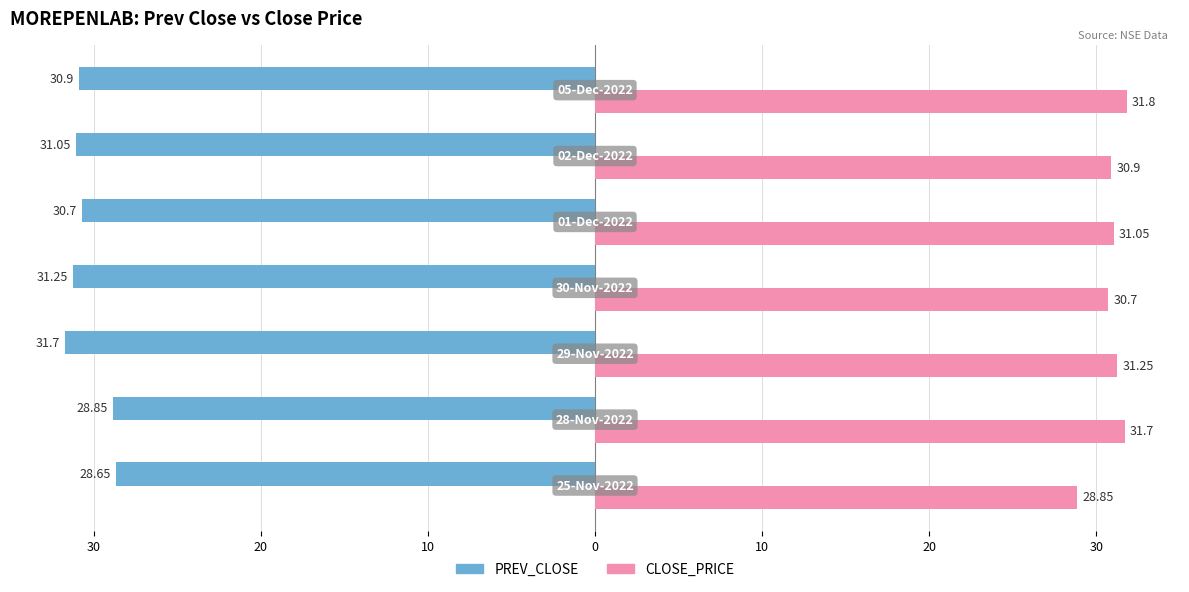

What are all the series names shown in the legend?

PREV_CLOSE, CLOSE_PRICE